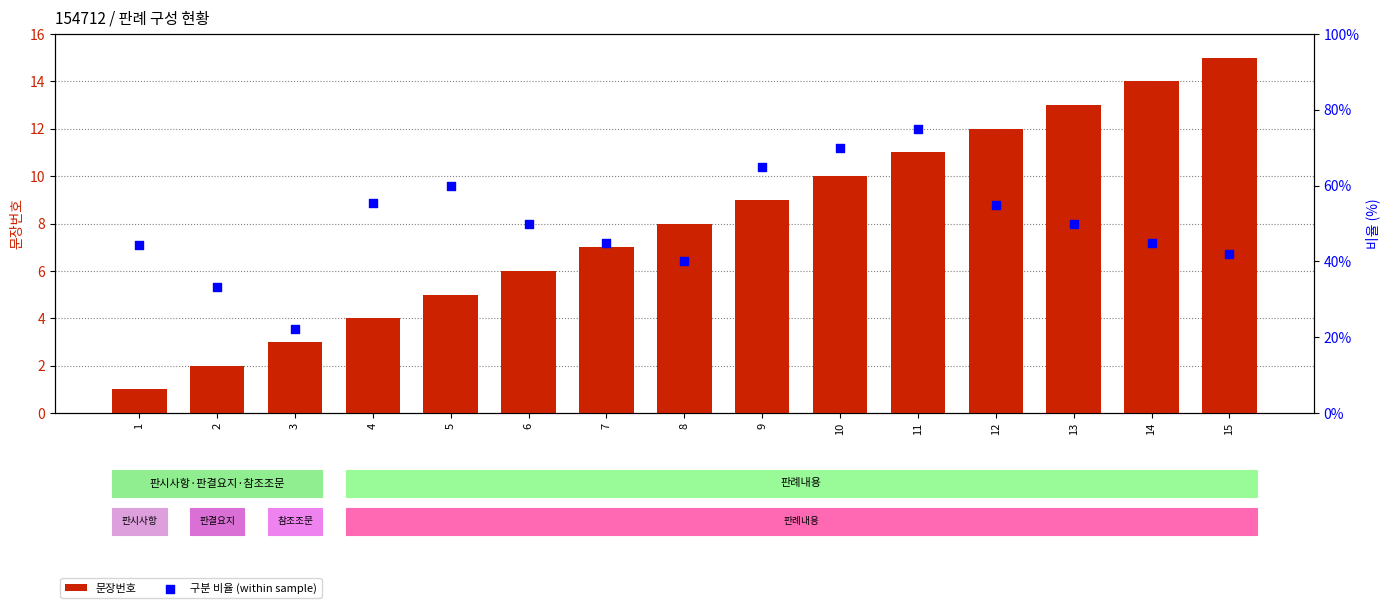

Which series reaches the minimum Y coordinate?

문장번호